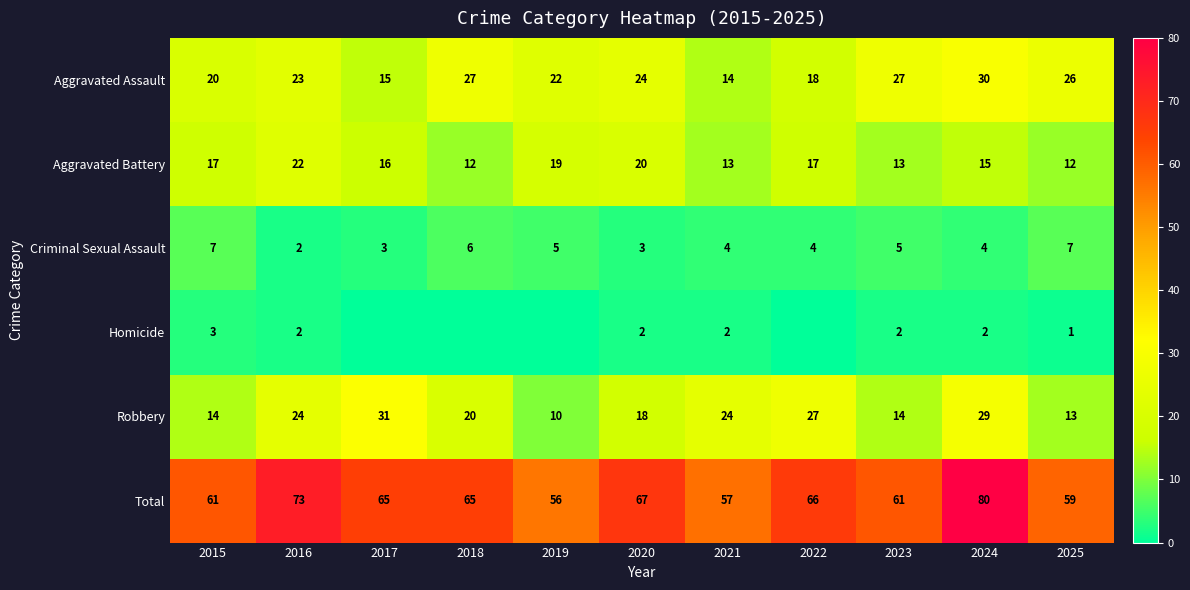

How many values in the Criminal Sexual Assault series are below 4?

3